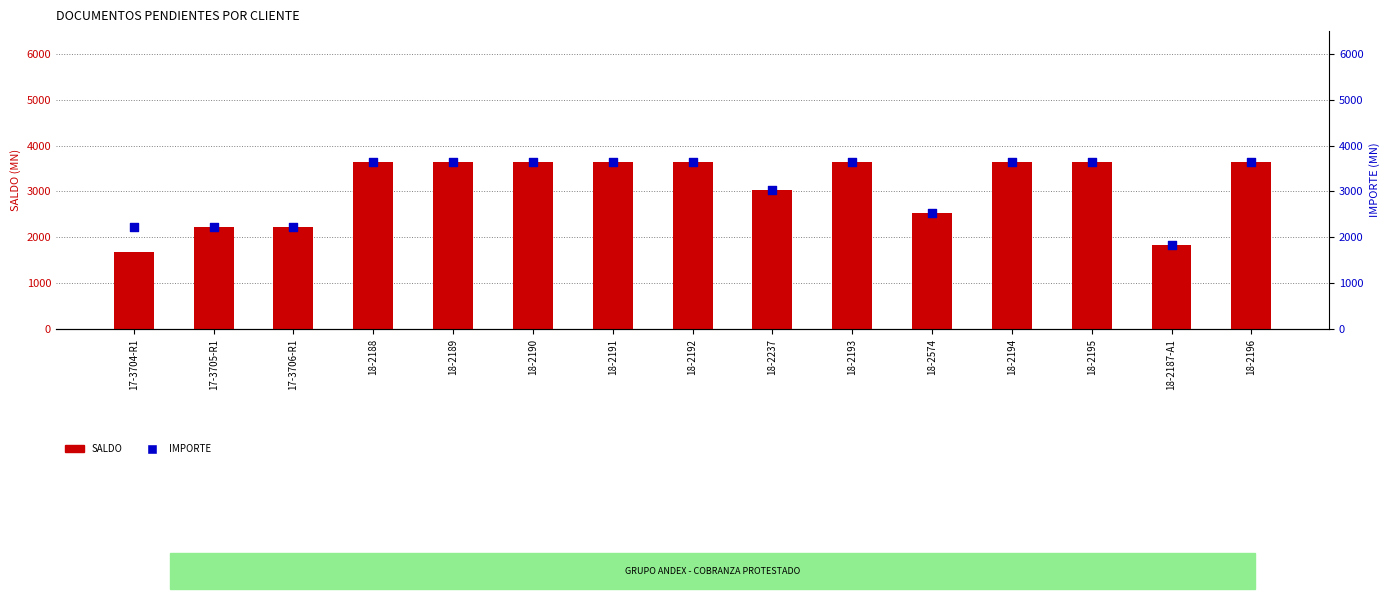

Which series has the largest Y range (max minus min)?

SALDO